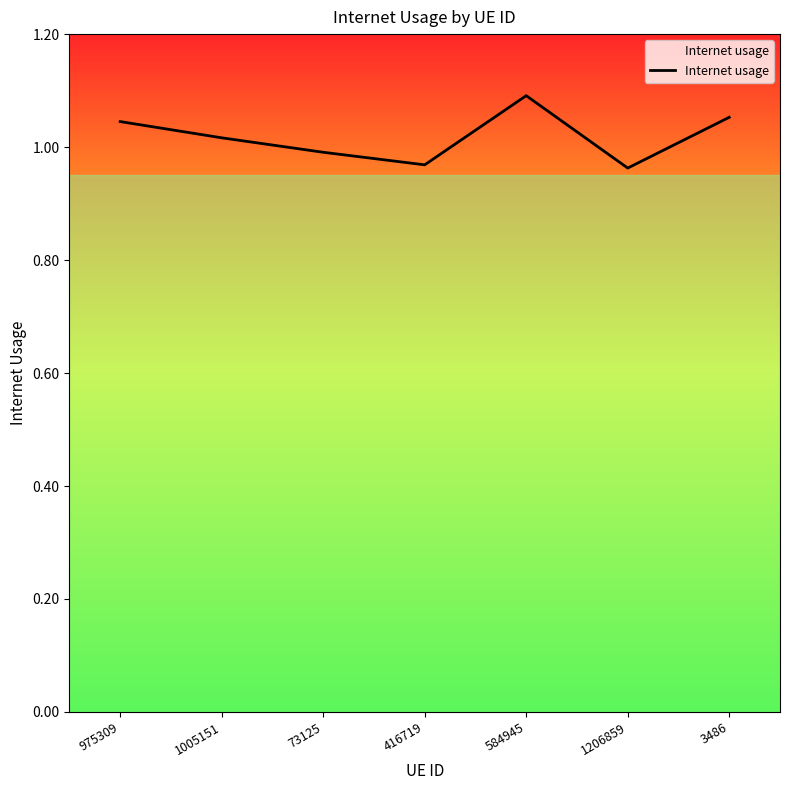

Is this an area chart (filled region under the line)?

No